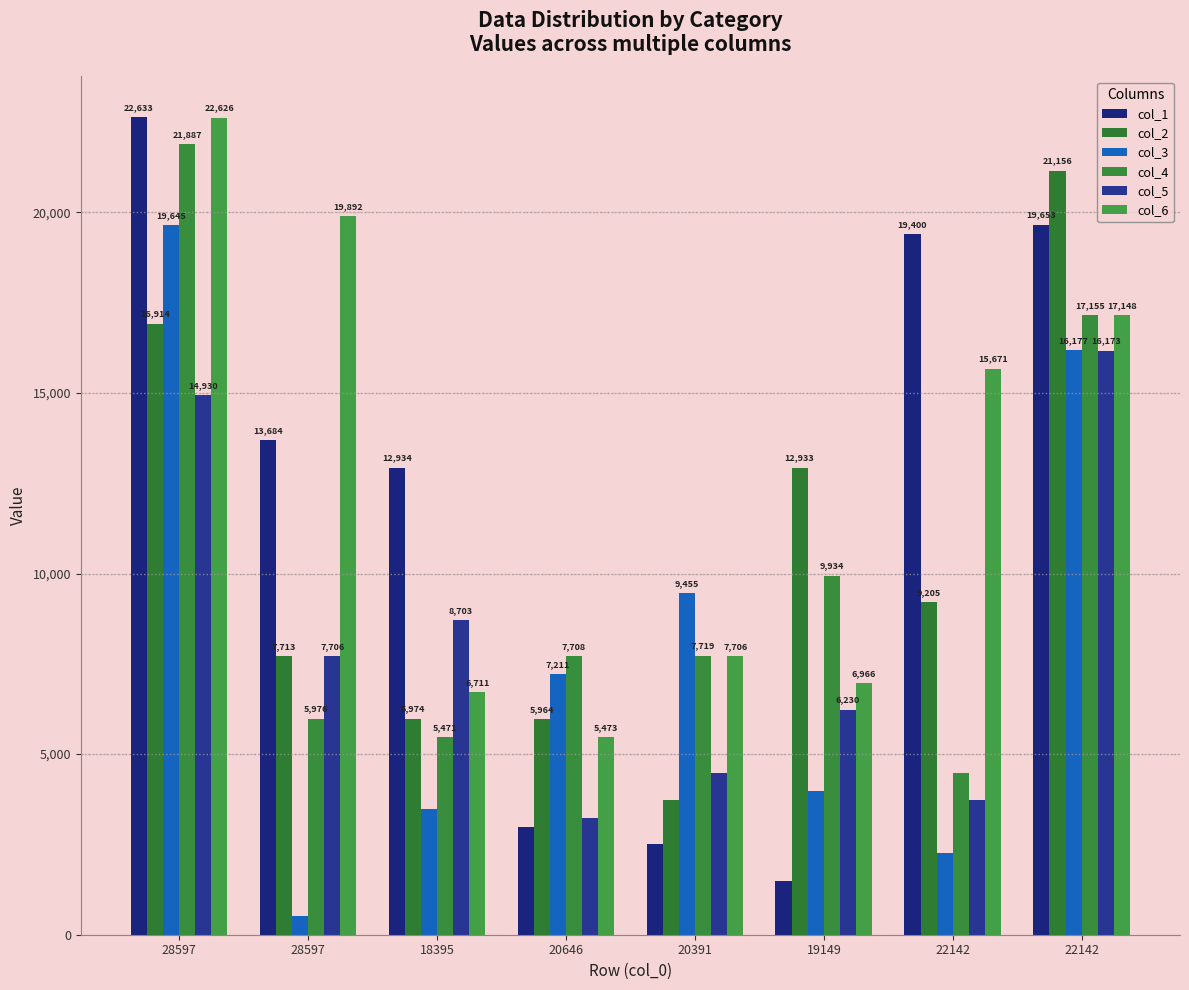

Is it true that col_1 equals 1385 at 20391?

False